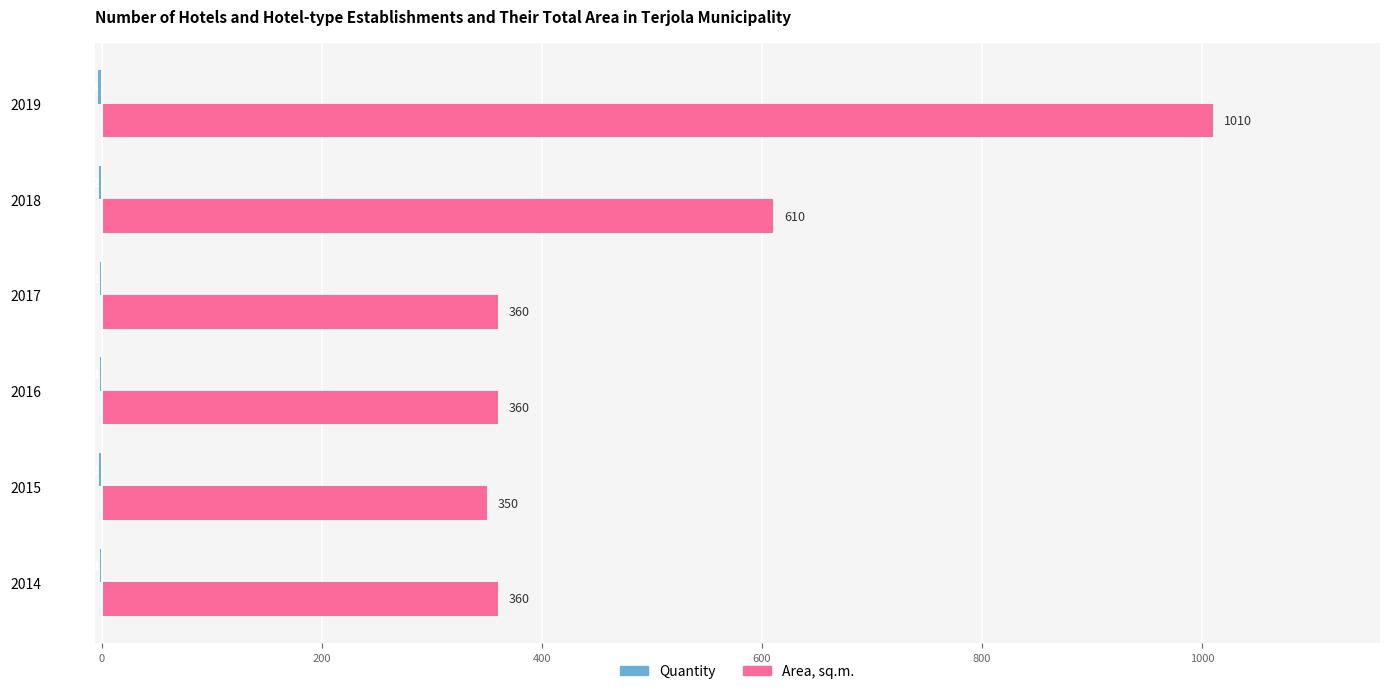

Which category has the highest value across all series?

2019